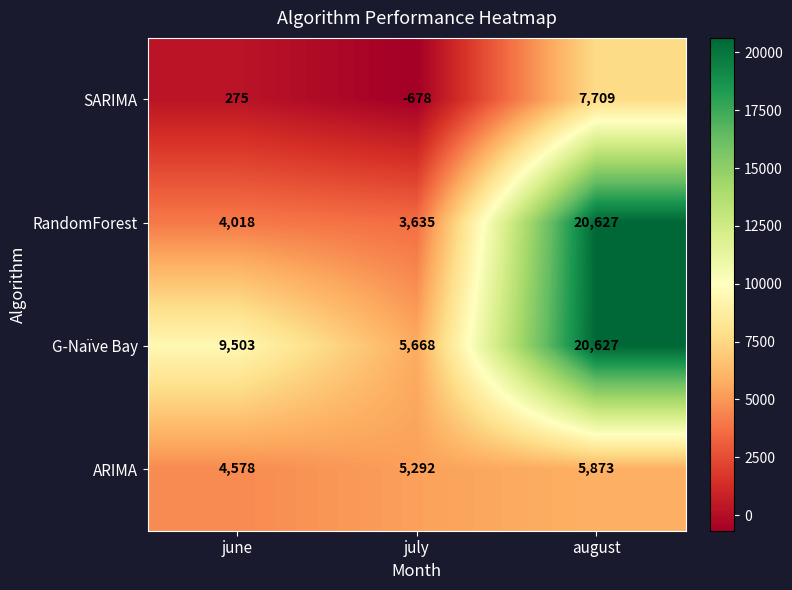

The value of ARIMA at july is 5292. True or false?

True